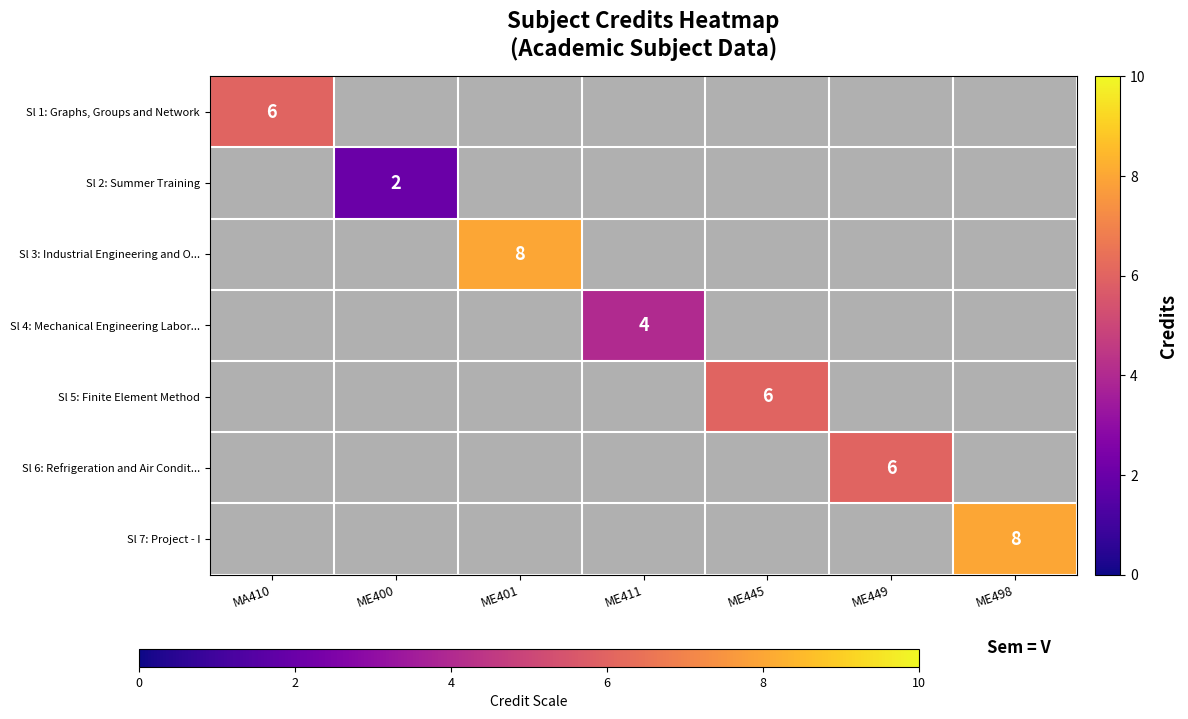

True or false: Sl 1: Graphs, Groups and Network has a value of 8 at MA410.

False